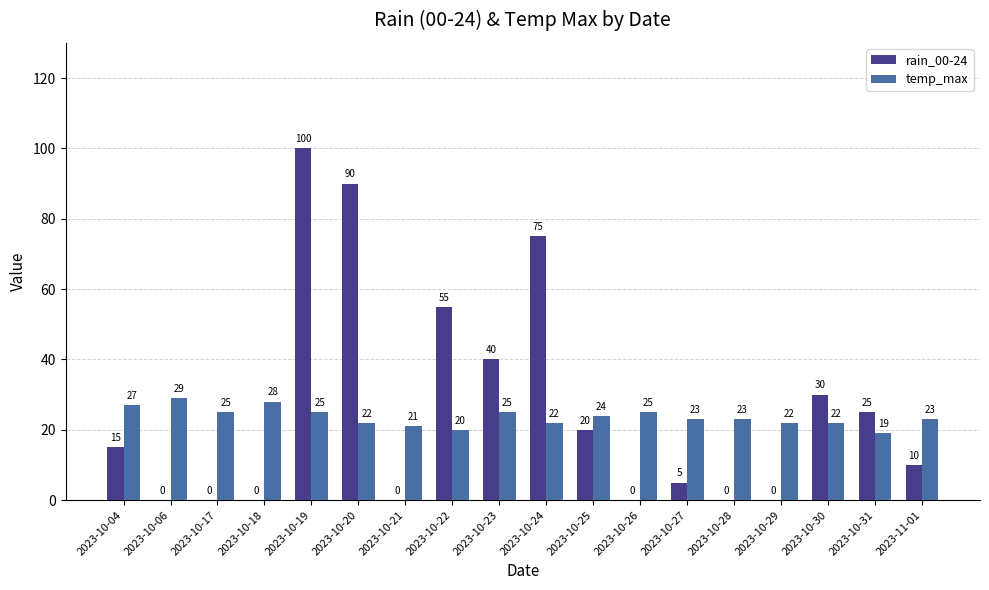

Count the temp_max values in the range 22 to 25.

12